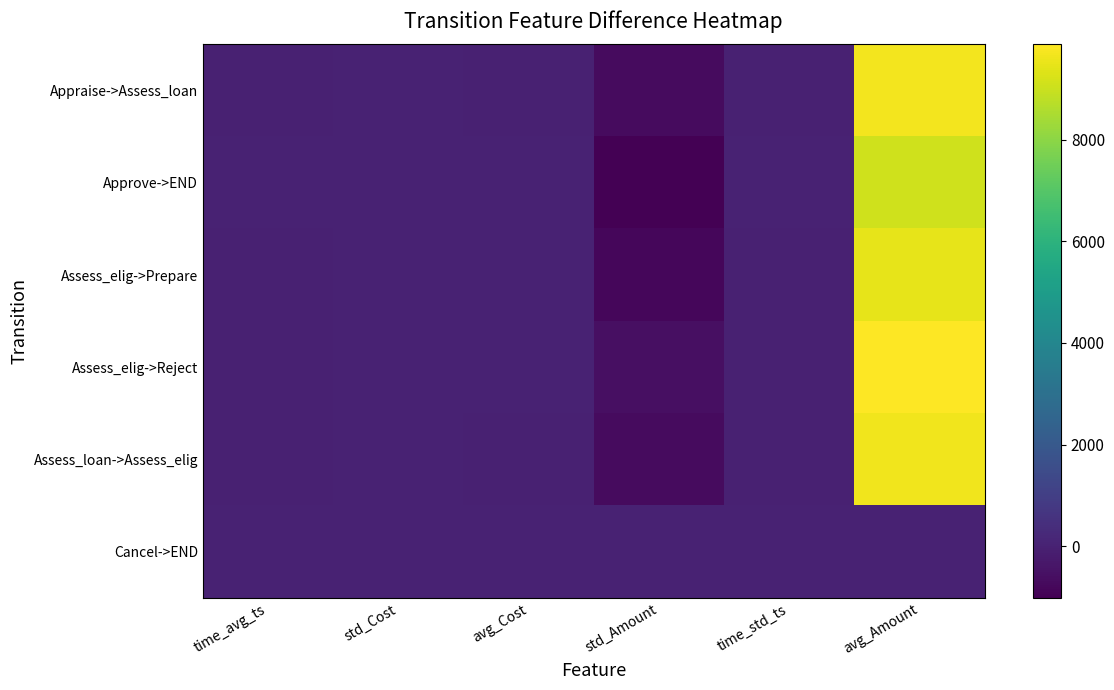

Which series has the largest total across all categories?

Assess_elig->Reject